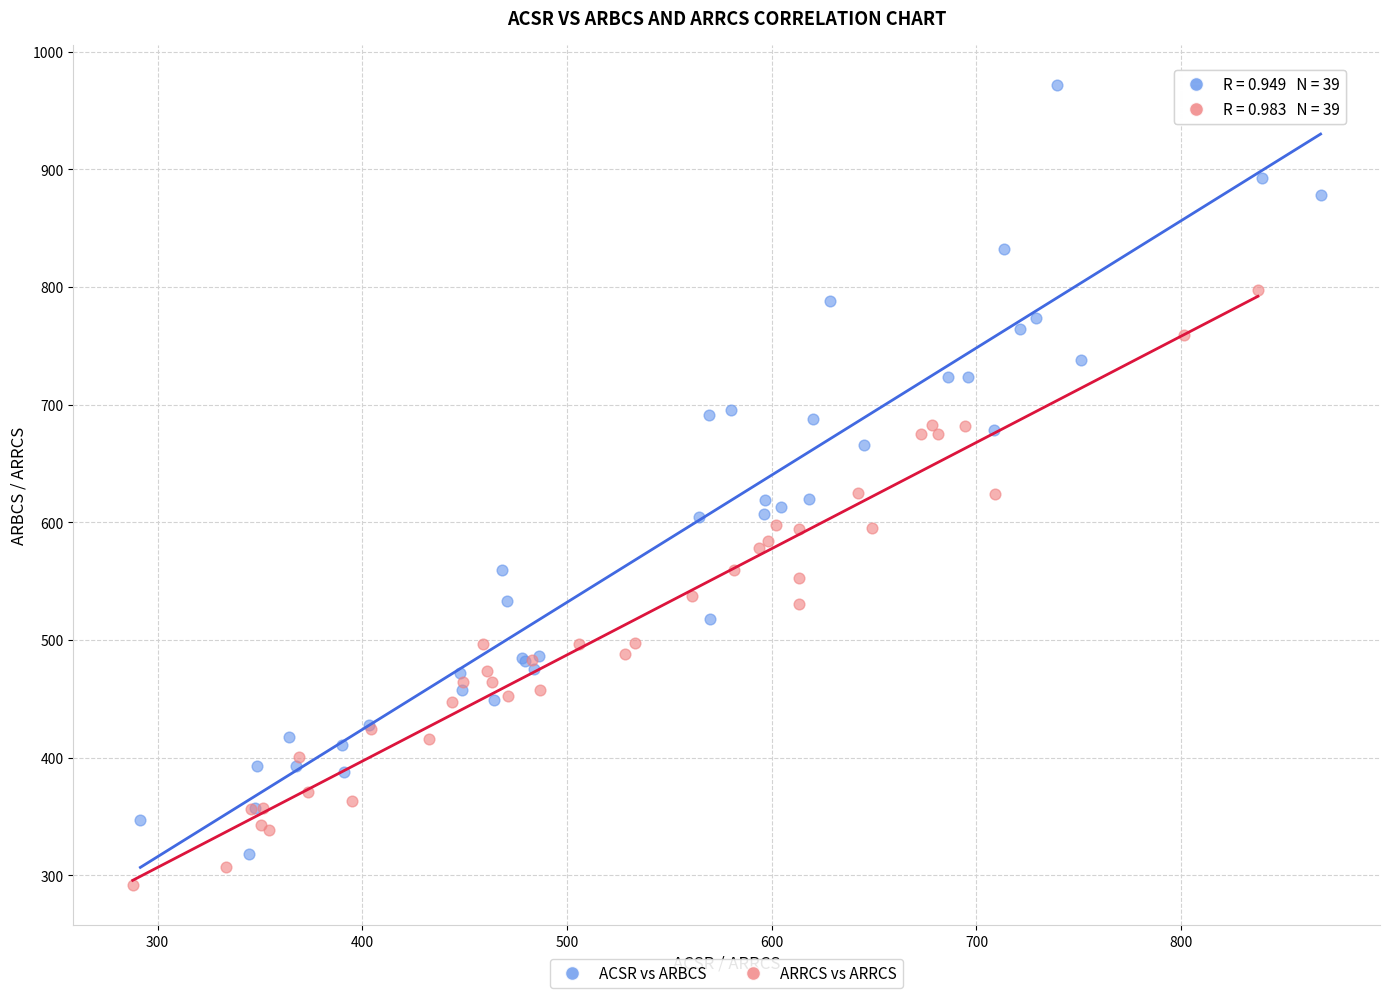

Which series has the largest Y range (max minus min)?

ACSR vs ARBCS